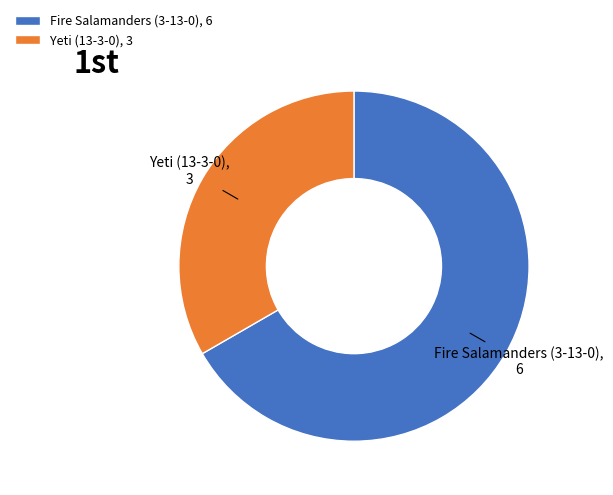

Is the sum of Fire Salamanders (3-13-0) and Yeti (13-3-0) greater than half?

Yes